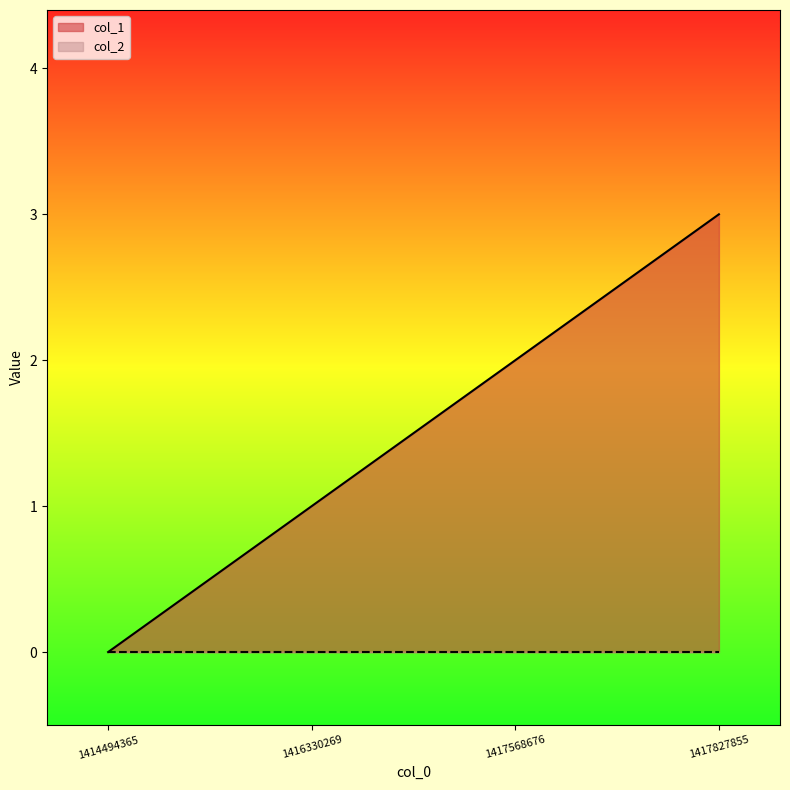

Rank the categories by value from highest to lowest.

1417827855, 1417568676, 1416330269, 1414494365